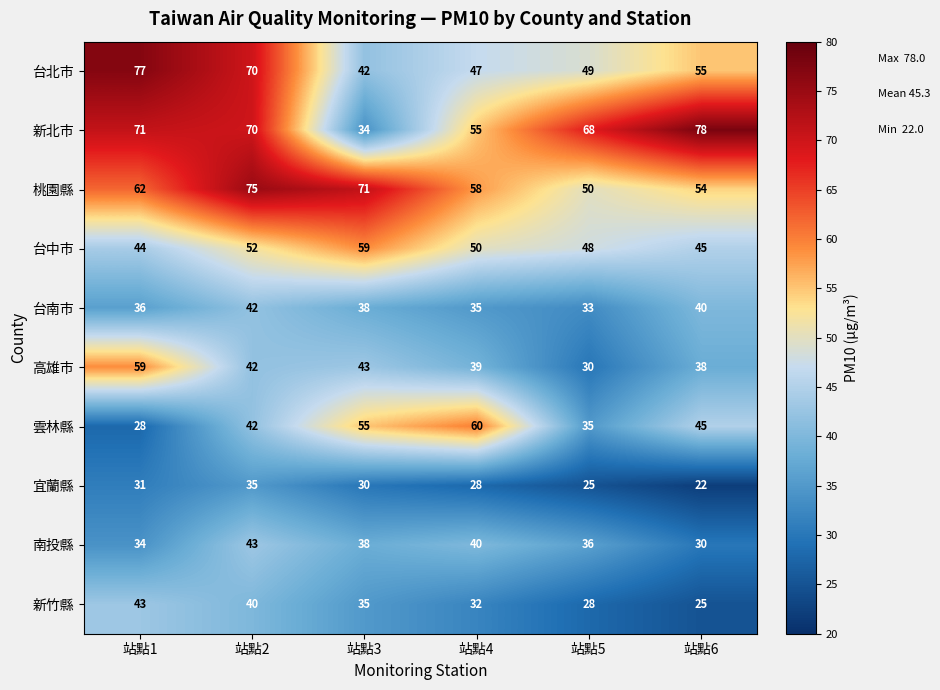

Which series has the widest spread of values?

新北市